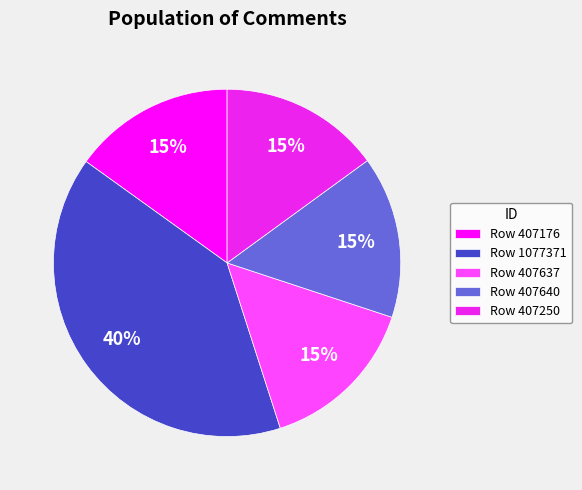

Approximately how many times larger is the value at Row 407637 compared to Row 407250?

1.0